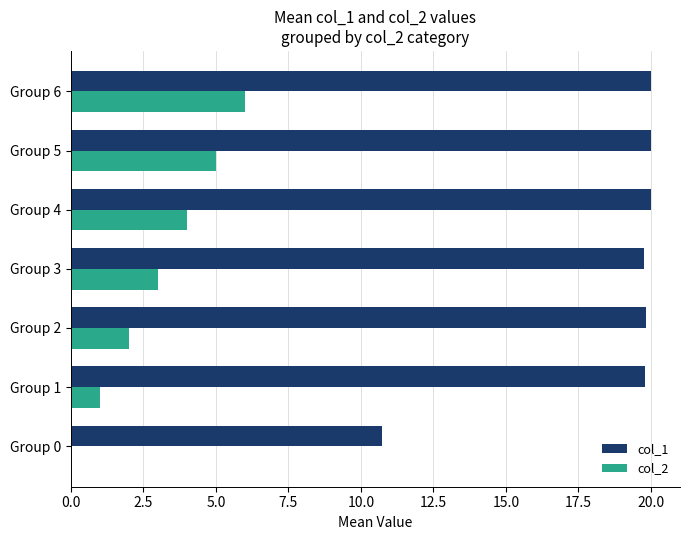

What is the greatest value displayed?

20.0